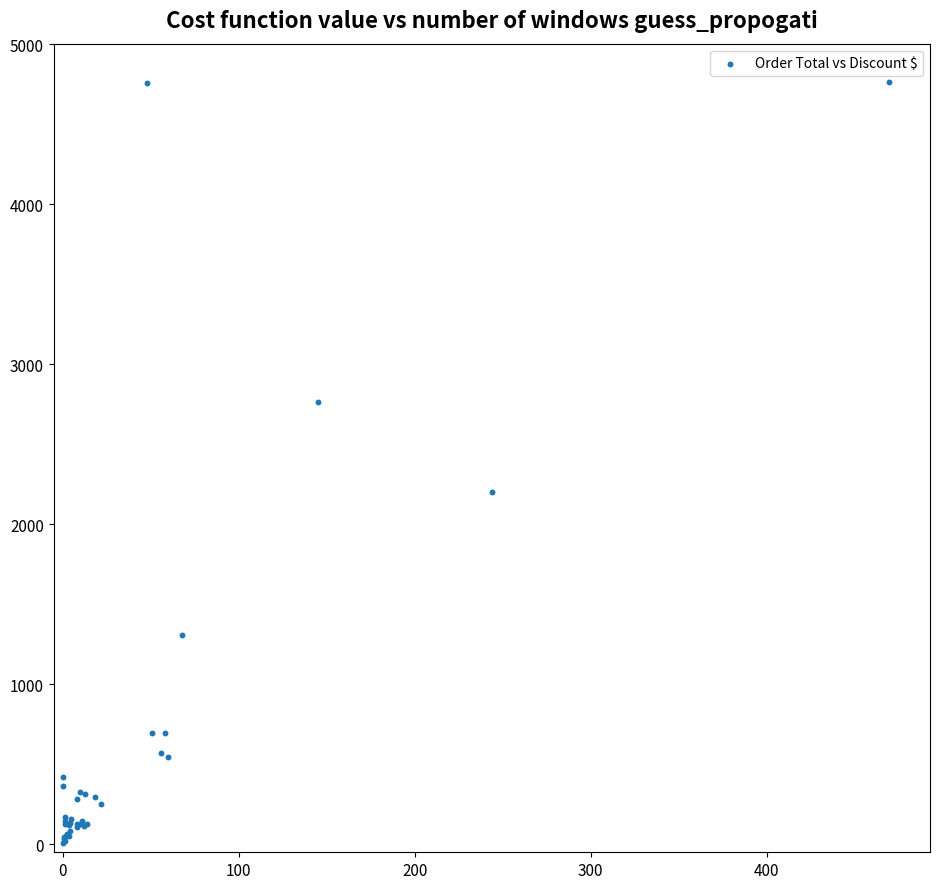

What Y value in the scatter plot is closest to 2387?

2199.7